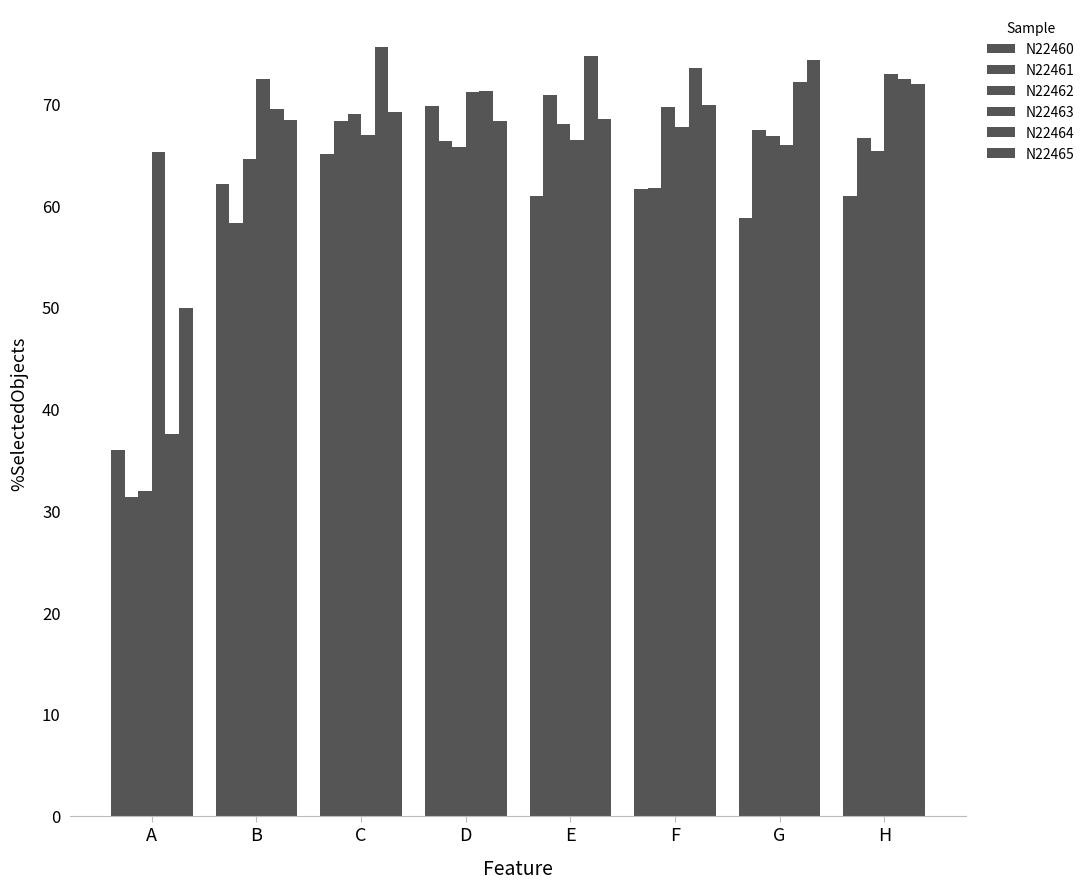

Count the number of data series in this chart.

6